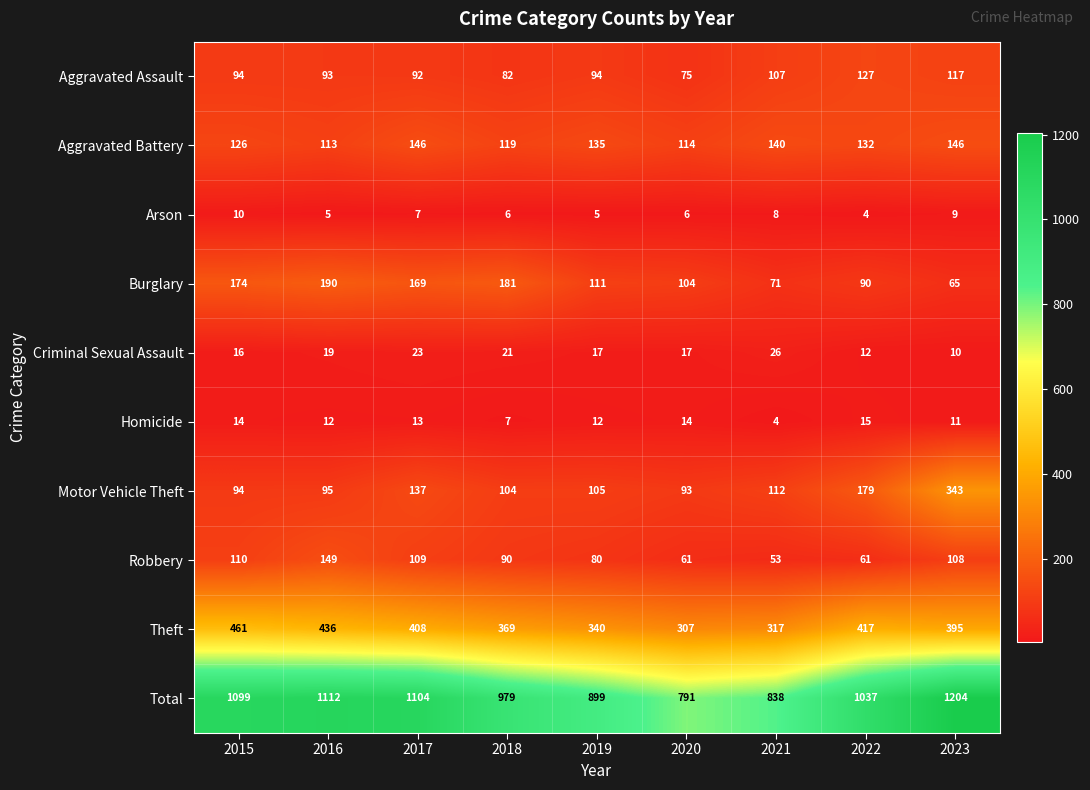

How many values in the Homicide series are below 12?

3